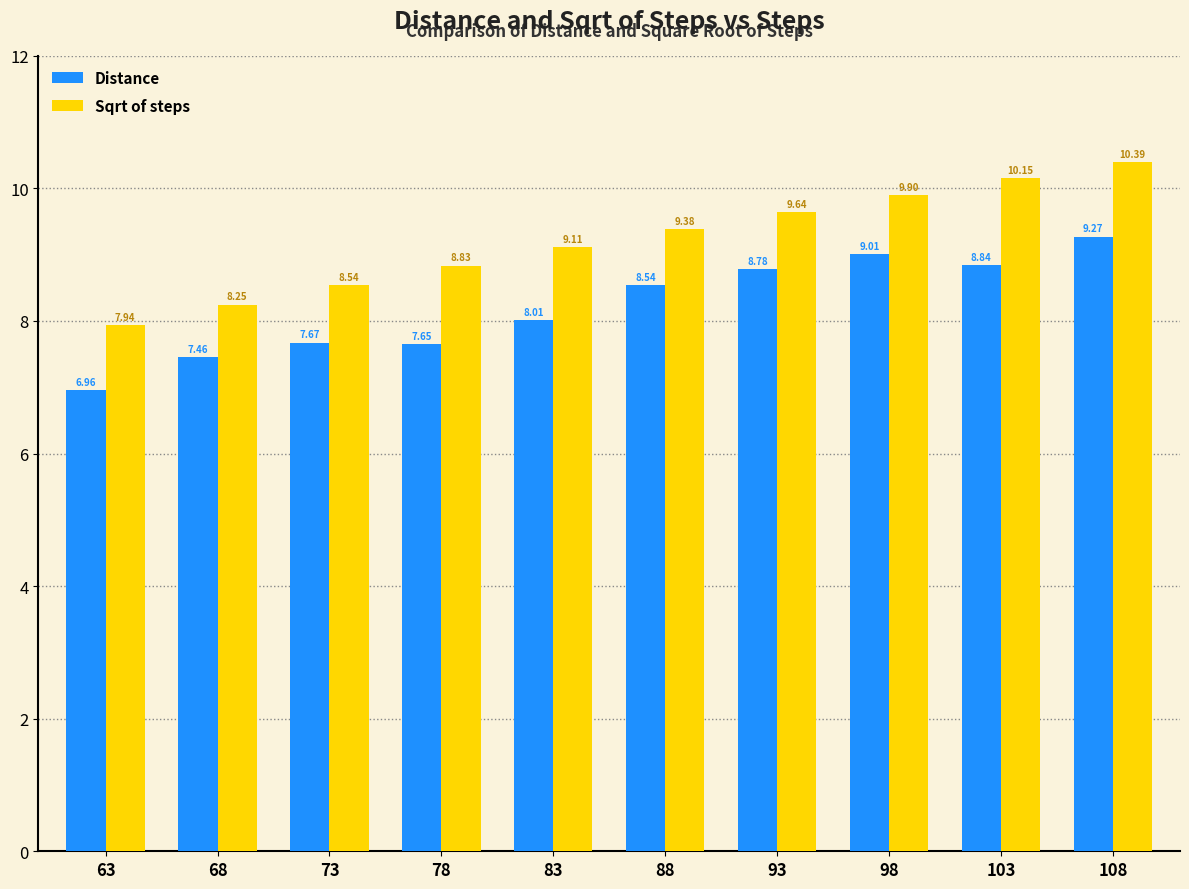

What is the sum of all Distance values?

82.2